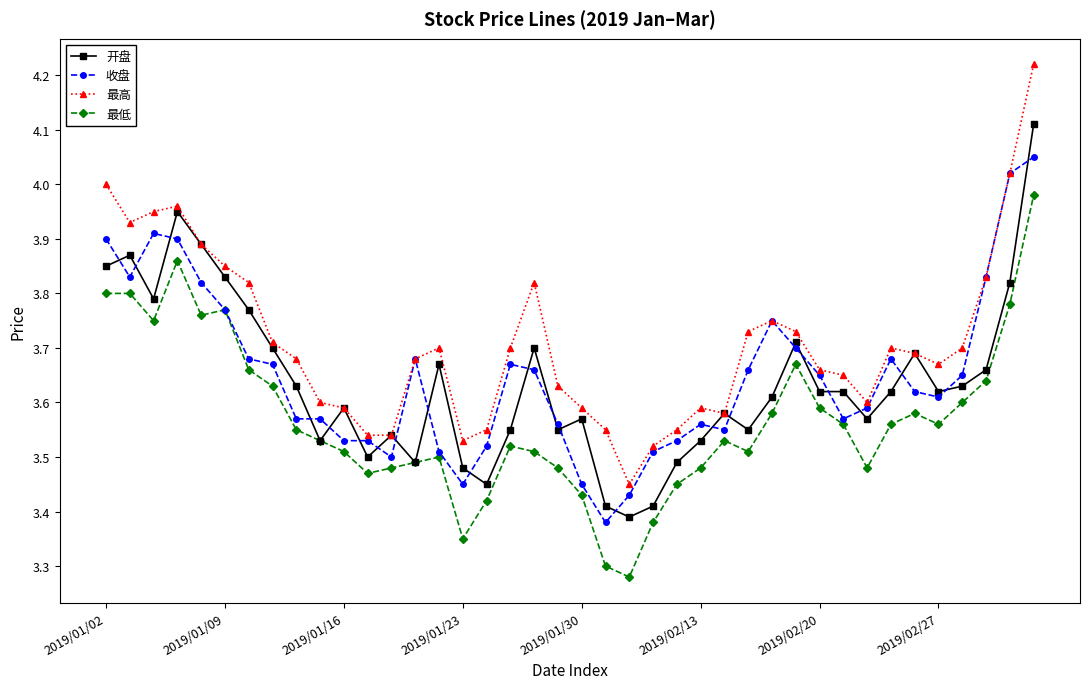

Is this an area chart (filled region under the line)?

No